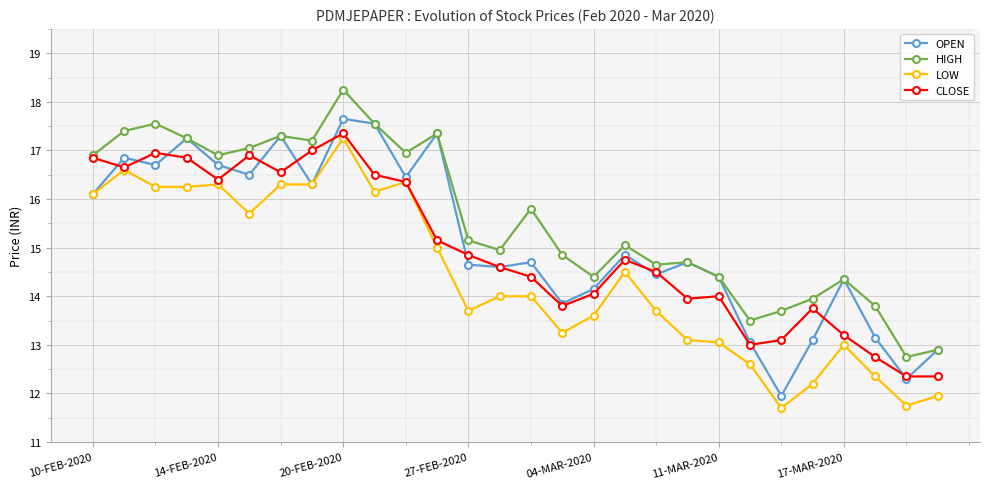

What is the value of the LOW point at the 1st from the left?

16.1